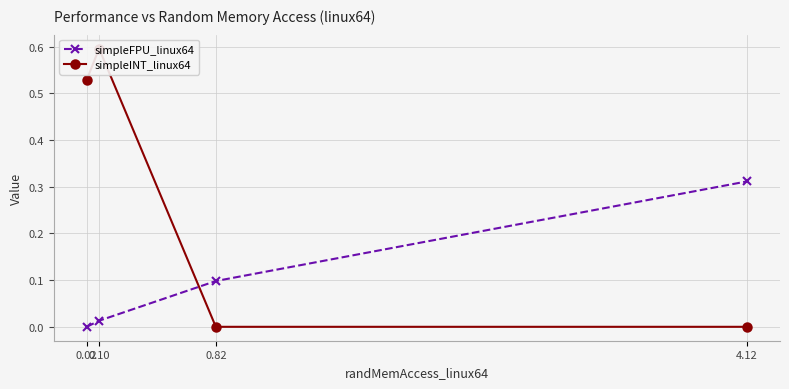

At how many categories does at least one series exceed 0?

4